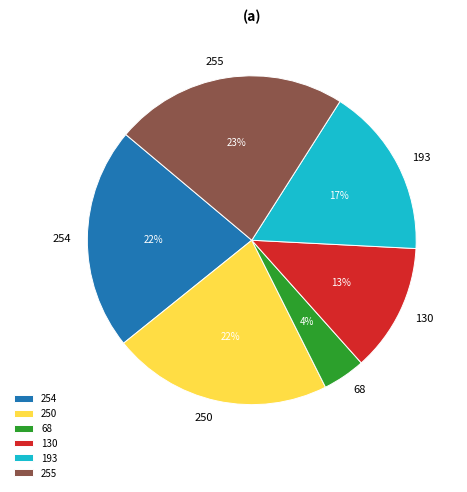

Combined, do 68 and 193 account for over 50%?

No